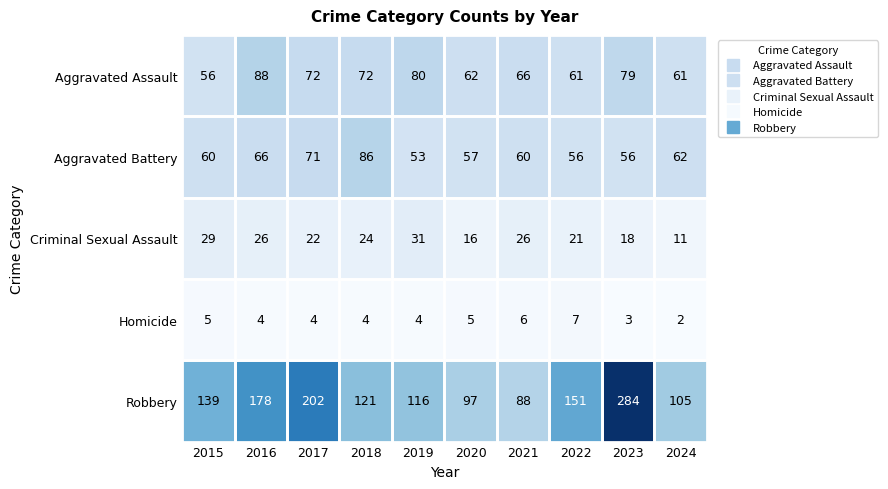

Which category has the highest value across all series?

2023